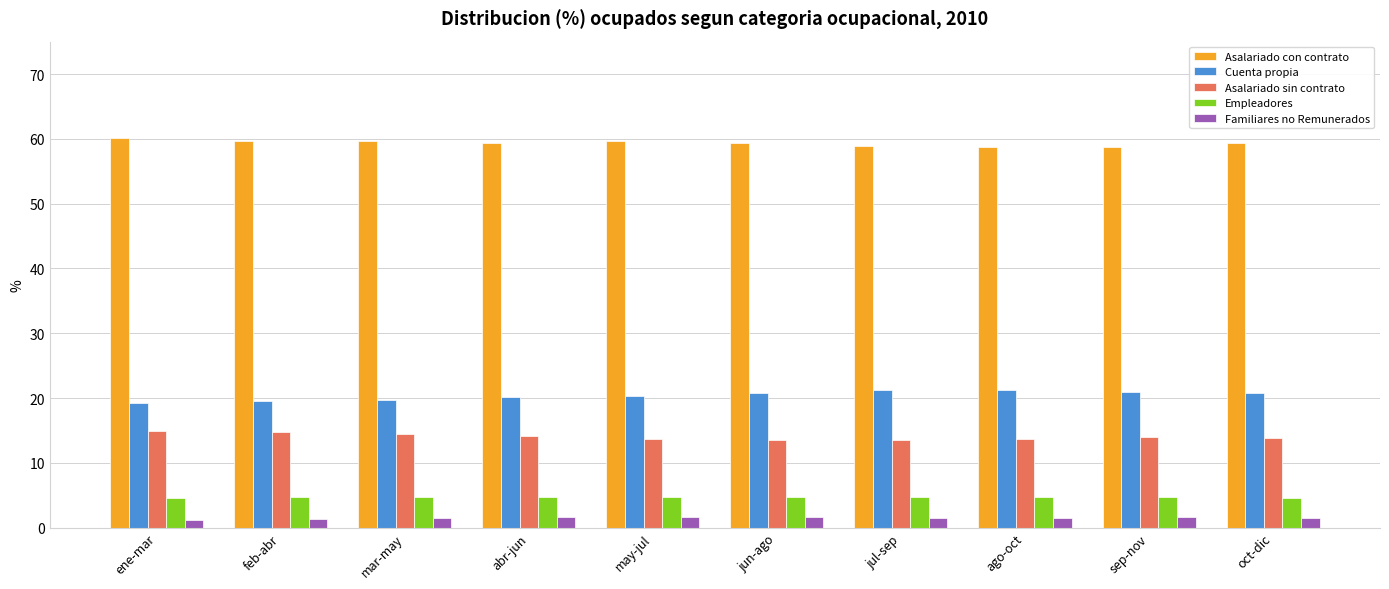

What is the sum of the Cuenta propia values at jul-sep and oct-dic?

42.0